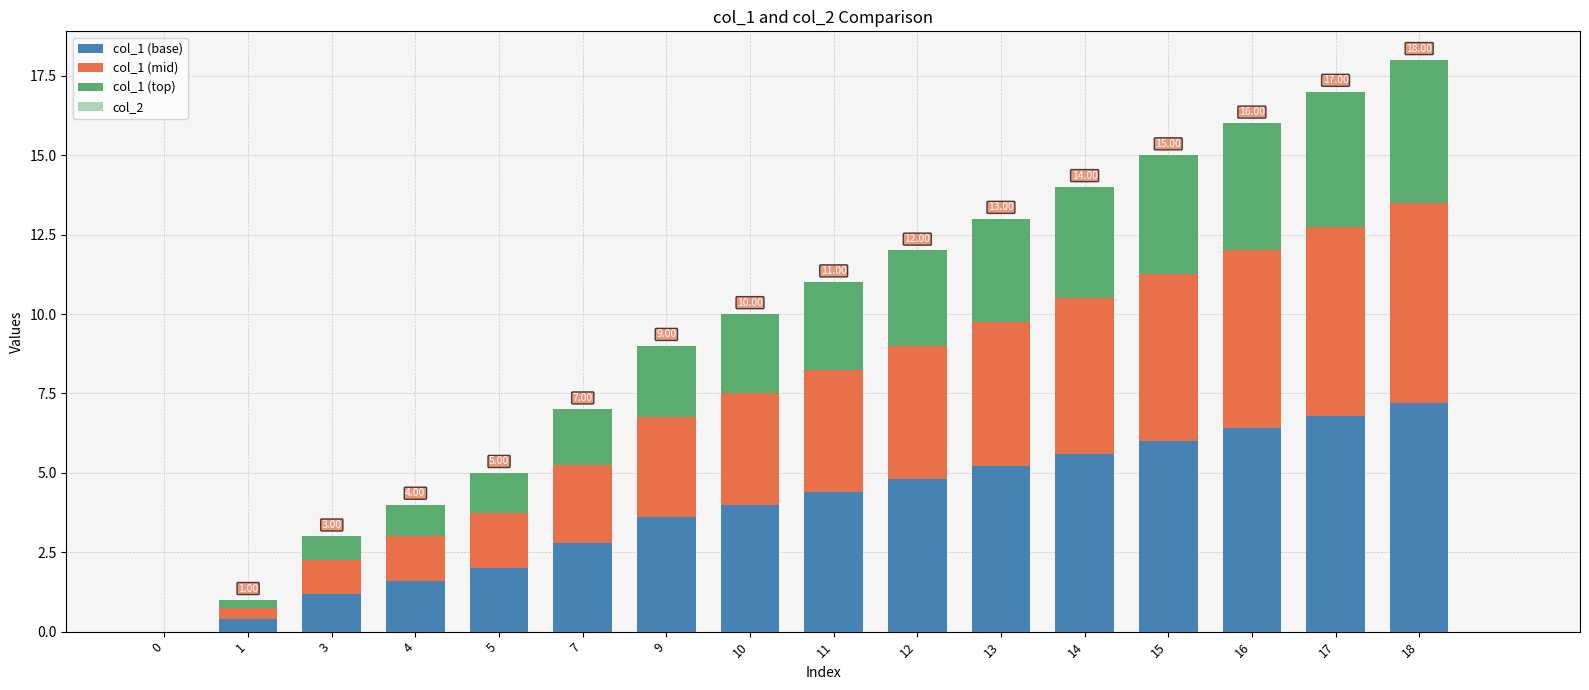

At how many categories does at least one series exceed 6?

3